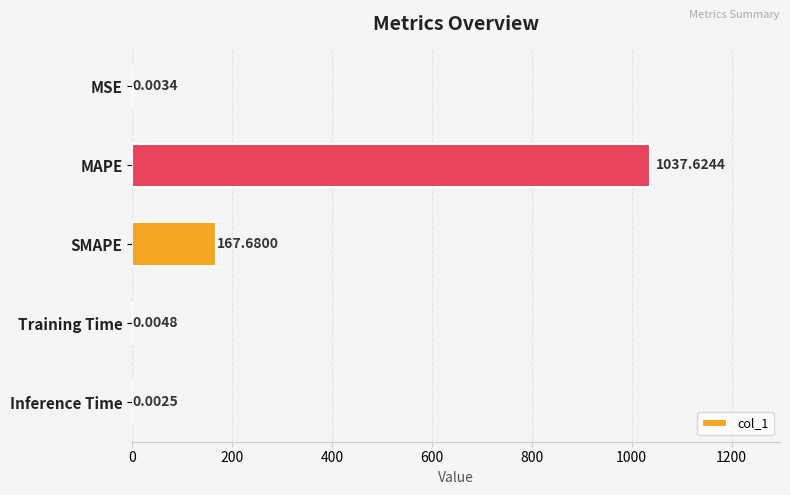

At which category does the chart reach its peak across all series?

MAPE